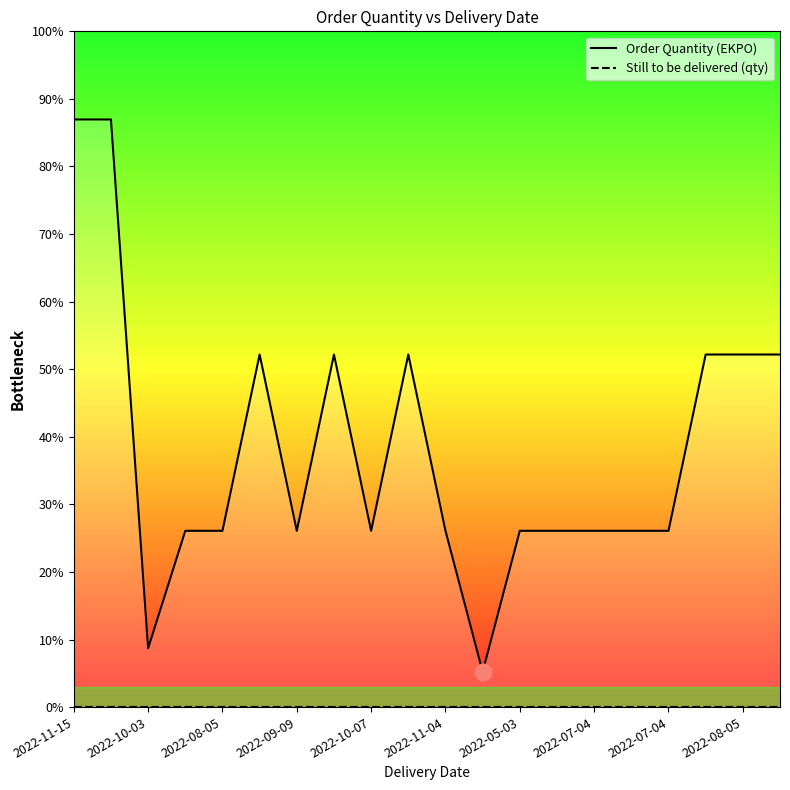

Which series has the widest spread of values?

Order Quantity (EKPO)